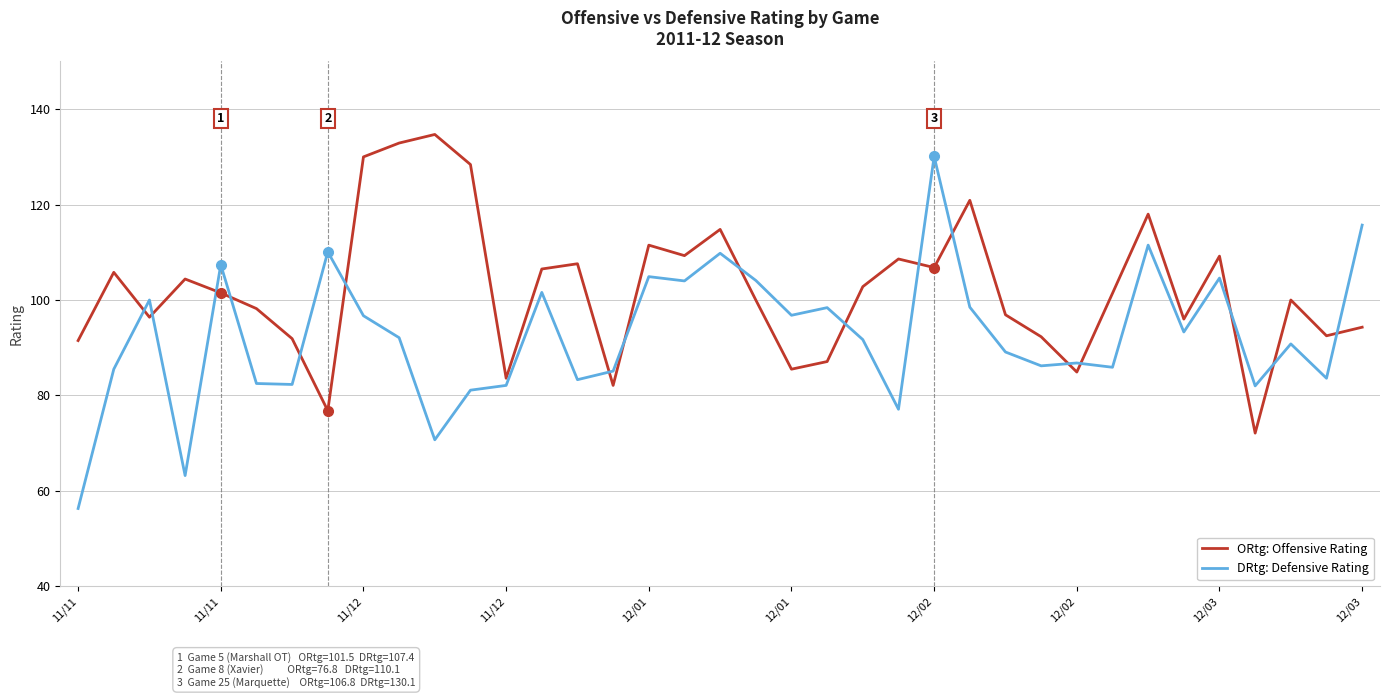

Which series has the largest total across all categories?

ORtg: Offensive Rating